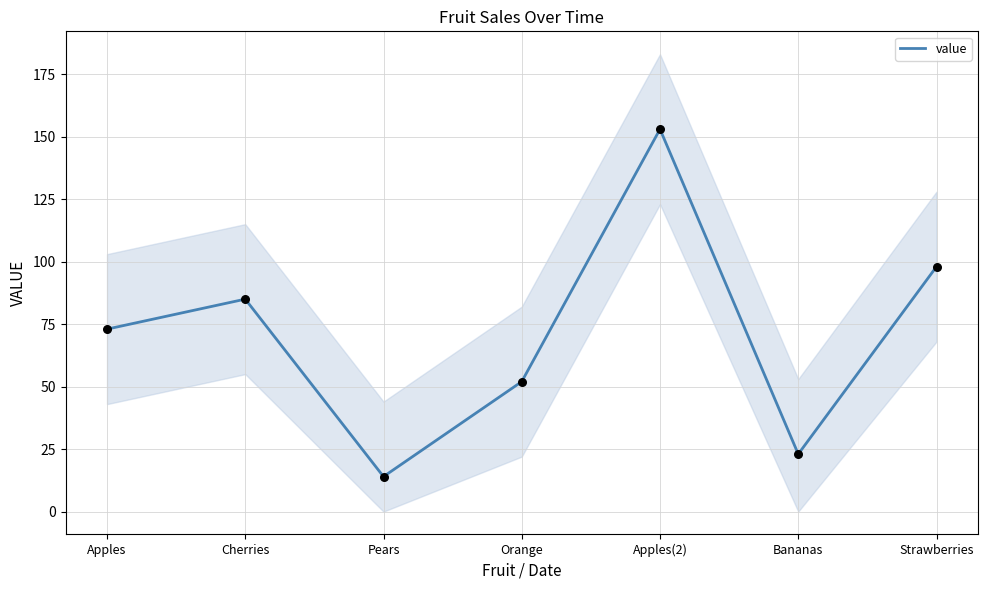

What is the change in value from Cherries to Apples(2)?

+68